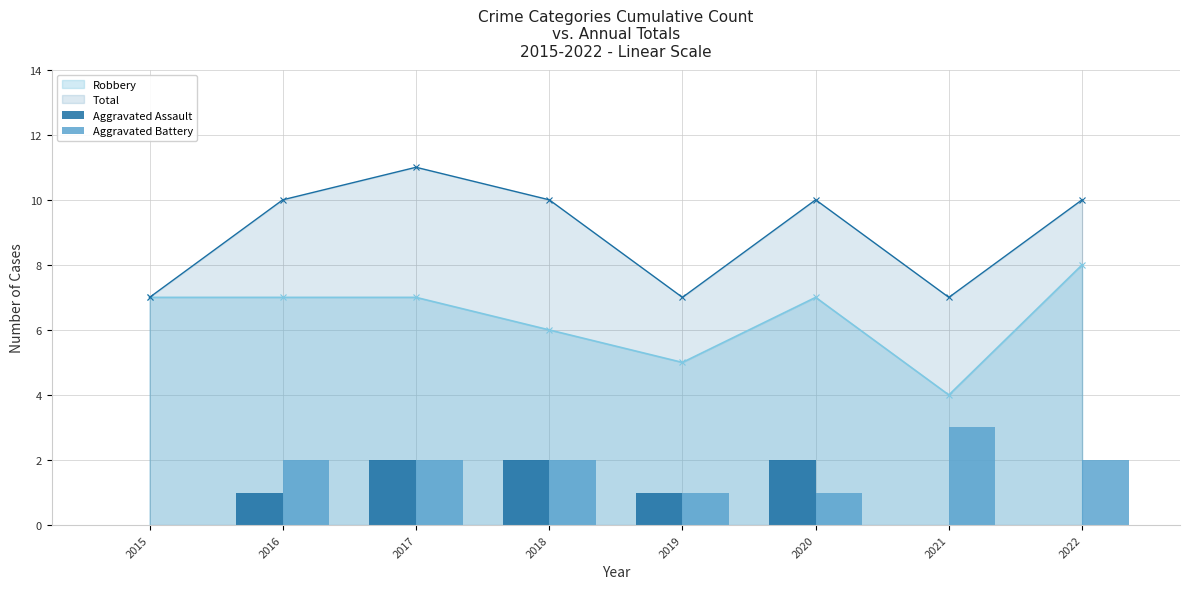

Is the value of Aggravated Battery at 2019 greater than the value of Aggravated Assault at 2018?

No